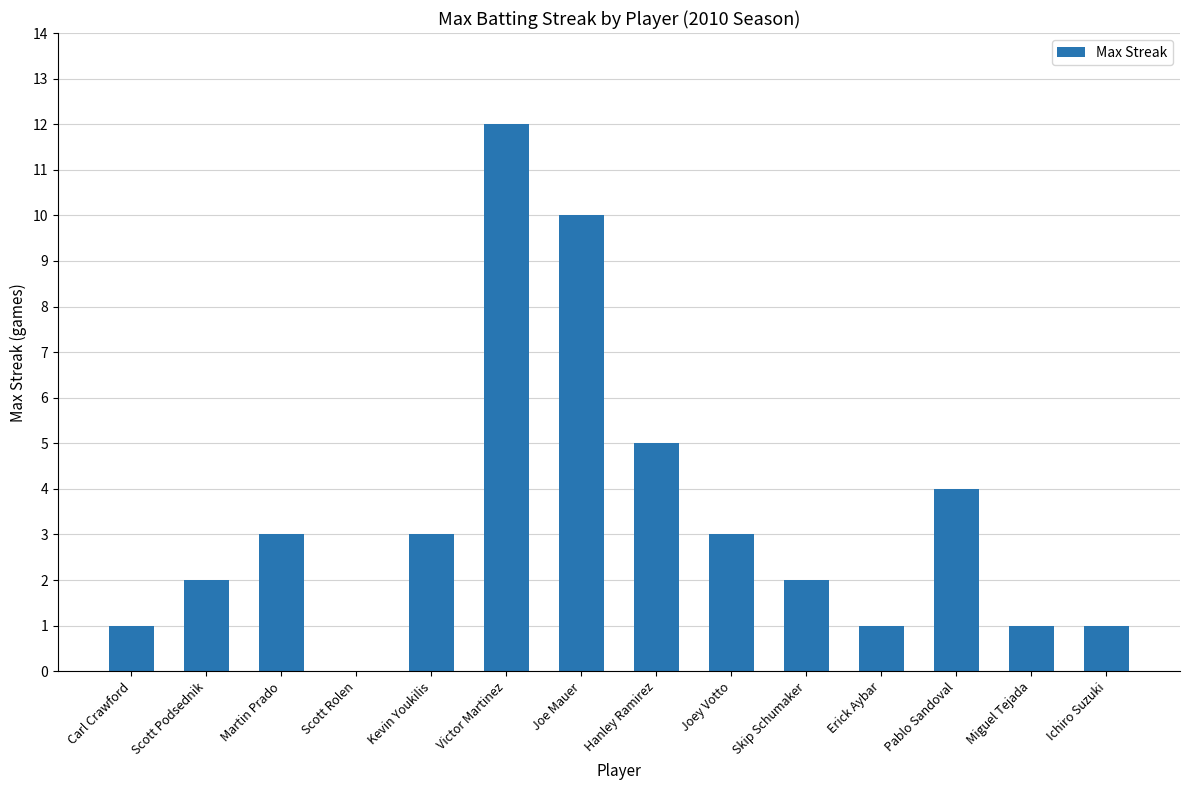

Between Martin Prado and Hanley Ramirez, which is larger?

Hanley Ramirez